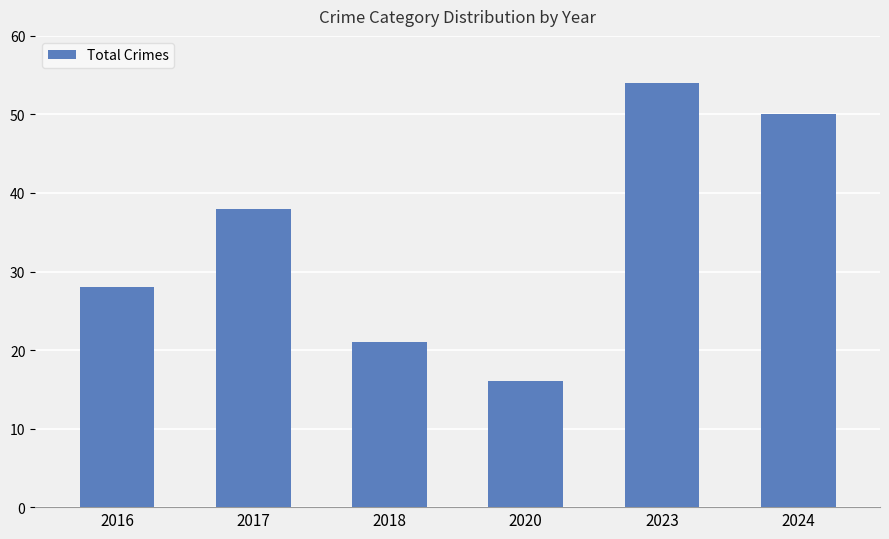

At which label is the value closest to 35?

2017